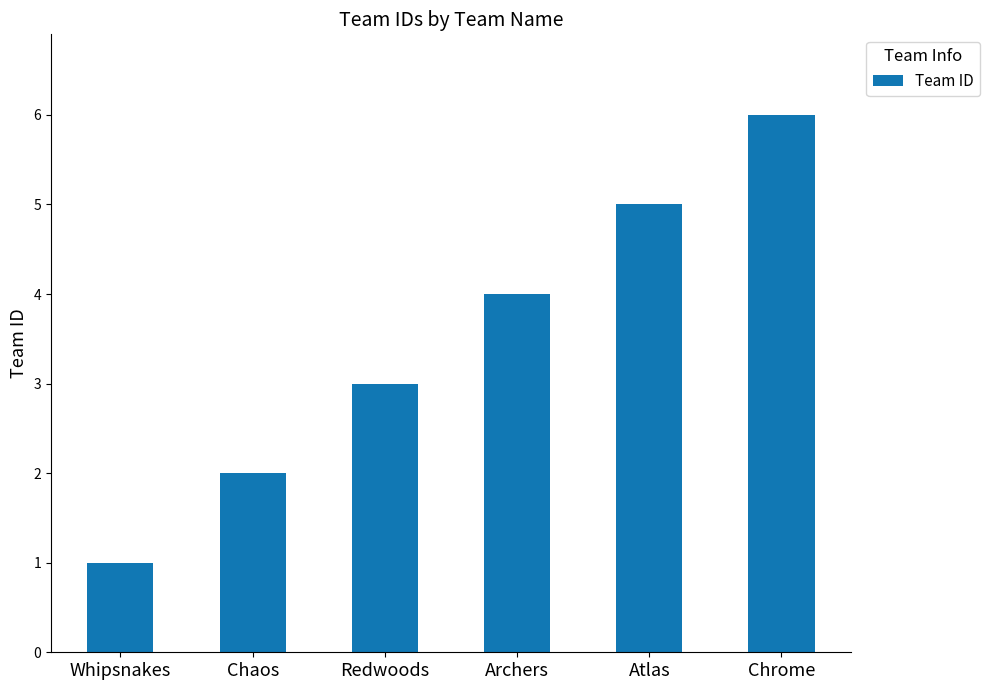

Rank the categories by value from lowest to highest.

Whipsnakes, Chaos, Redwoods, Archers, Atlas, Chrome